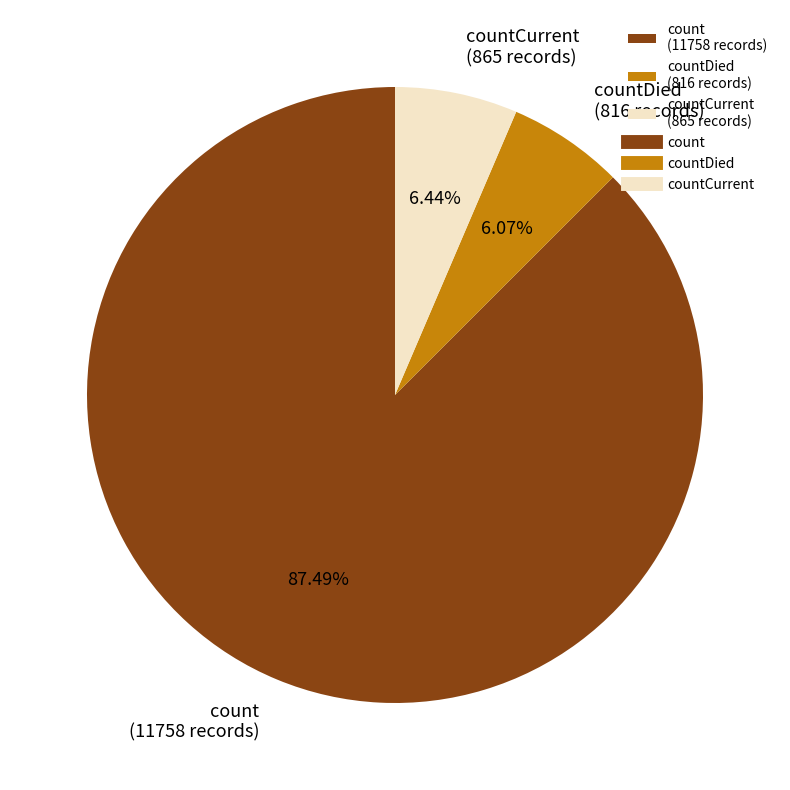

Is the sum of countDied (816 records) and count (11758 records) greater than half?

Yes